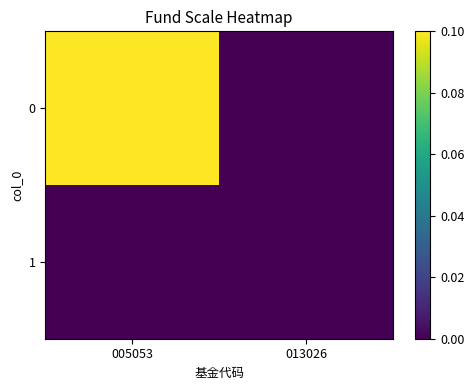

At how many categories does at least one series exceed 0?

1